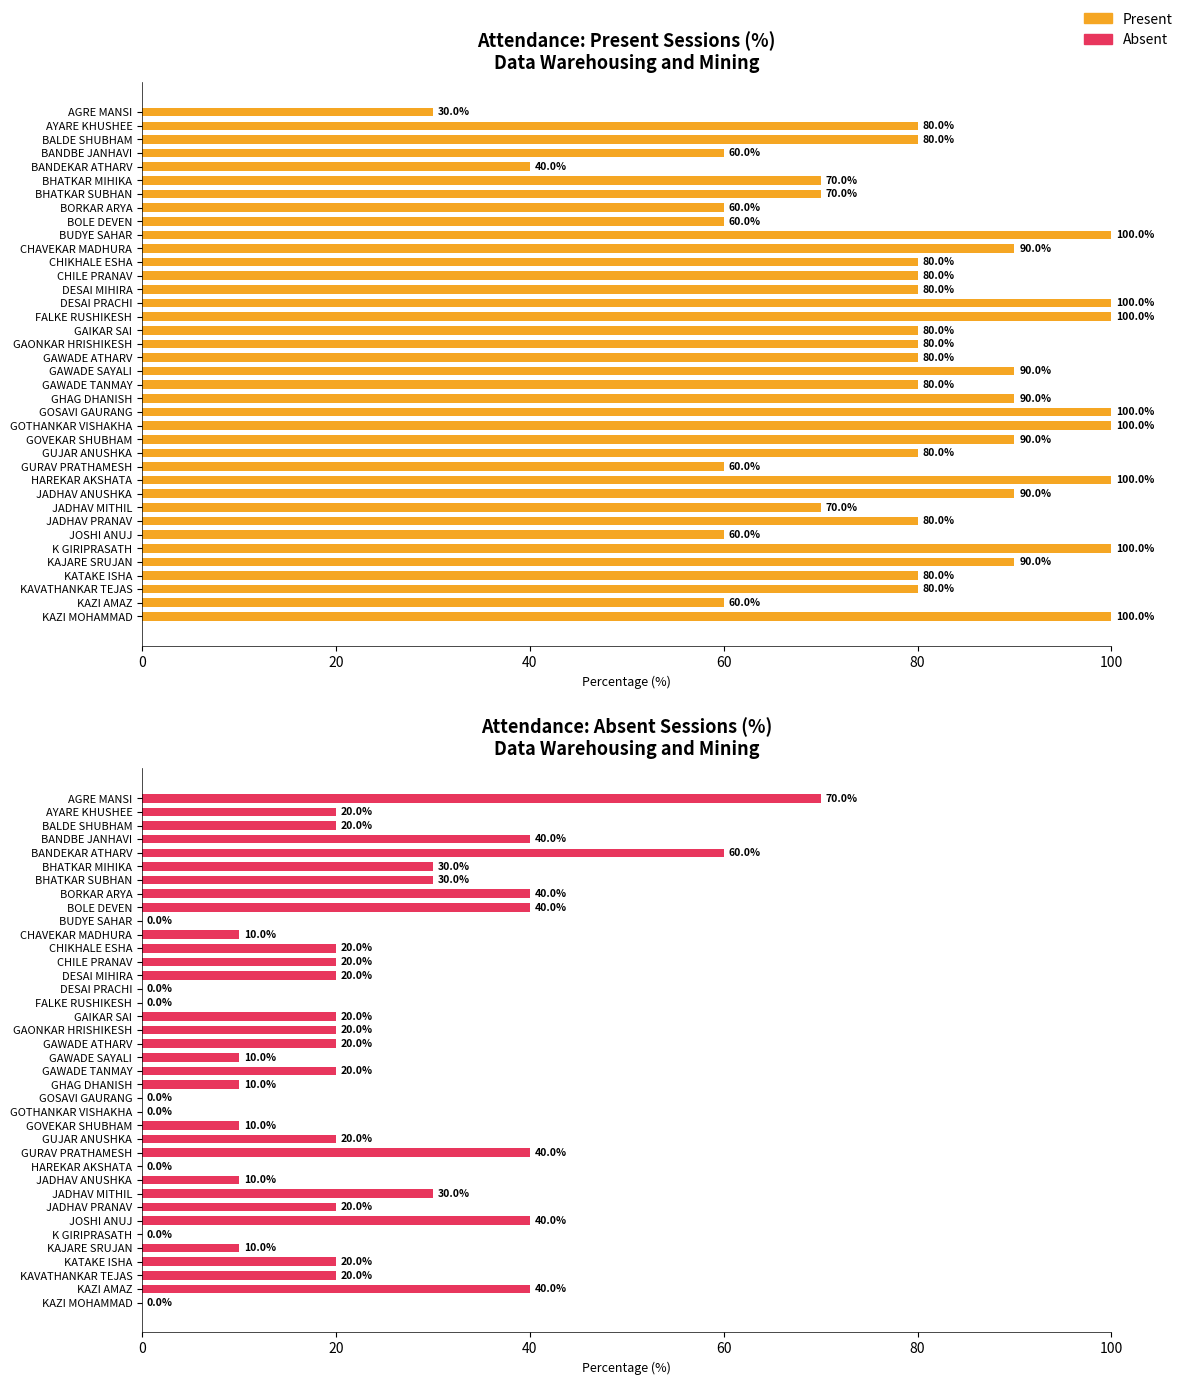

What are all the series names shown in the legend?

Present, Absent